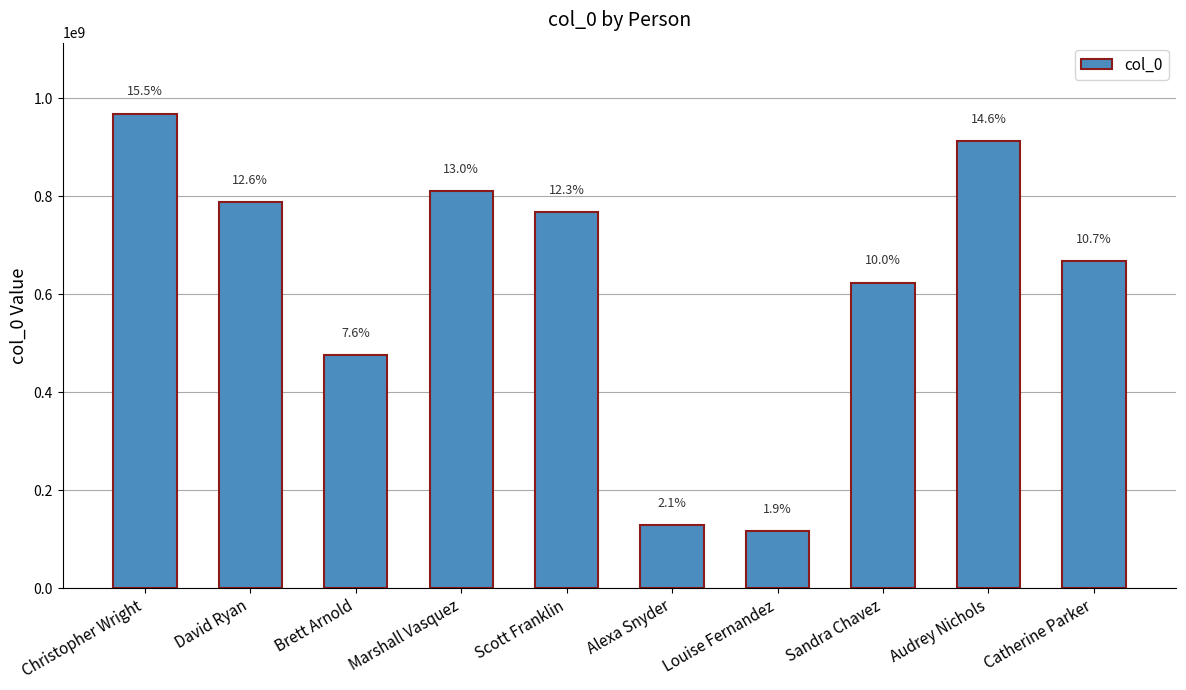

What is the label of the 2nd bar from the left?

David Ryan